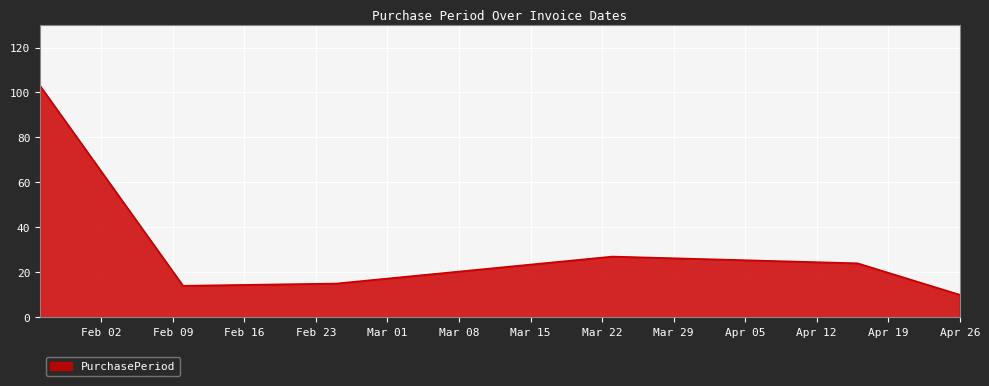

What is the minimum value shown in the chart?

10